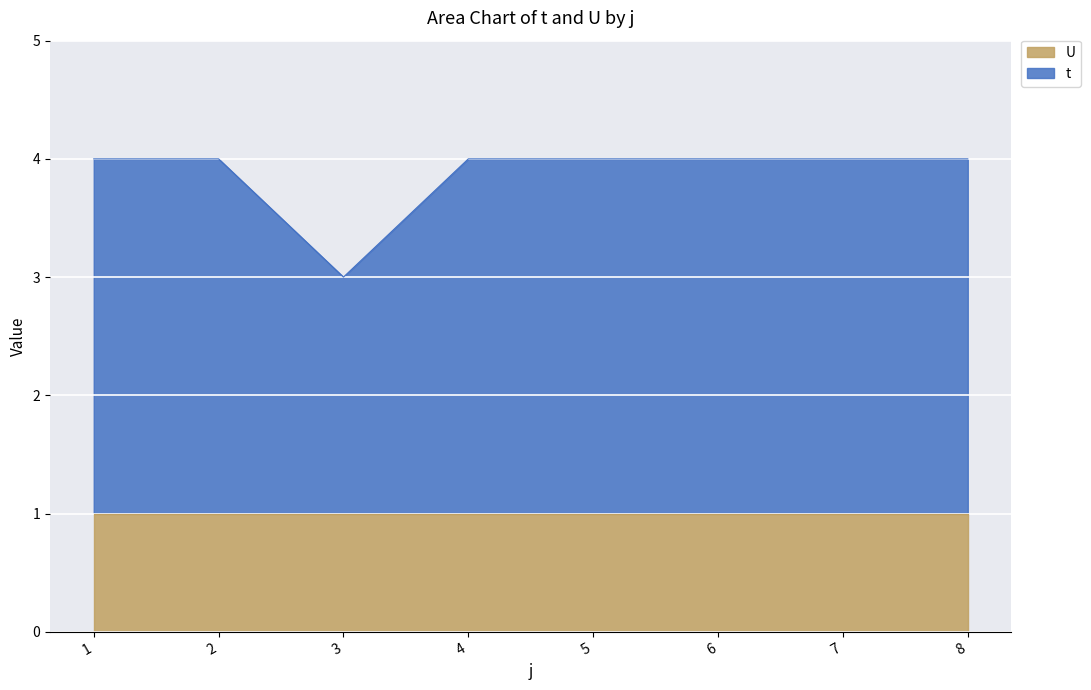

The value at 2 is 4. True or false?

True